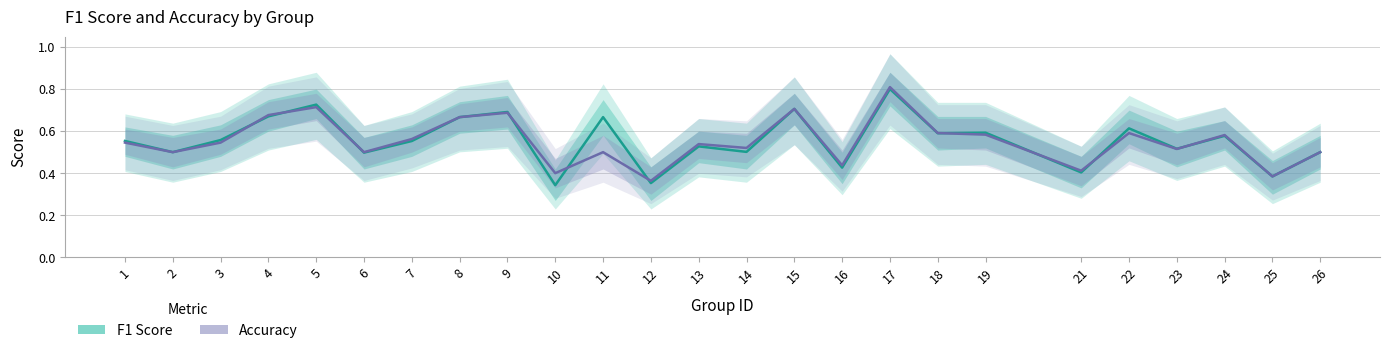

How many interior local peaks does the Accuracy series have?

8